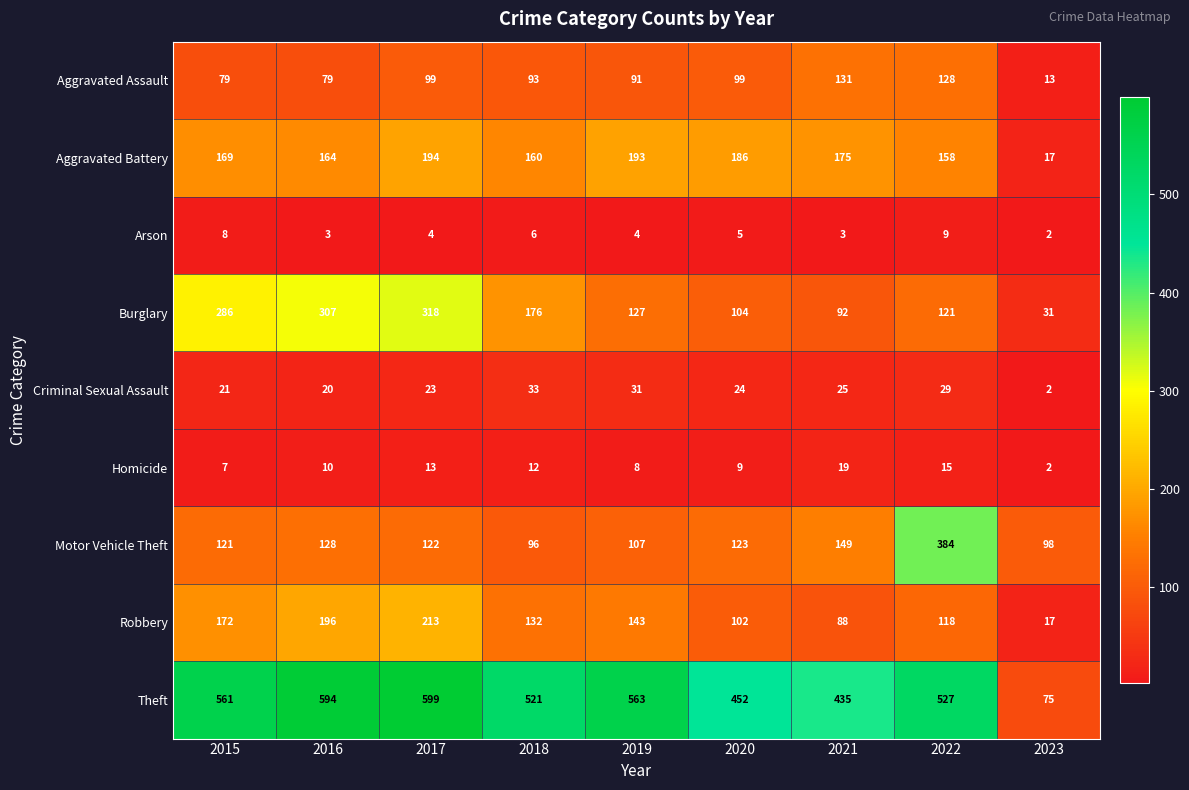

What is the total value across all series at 2022?

1489